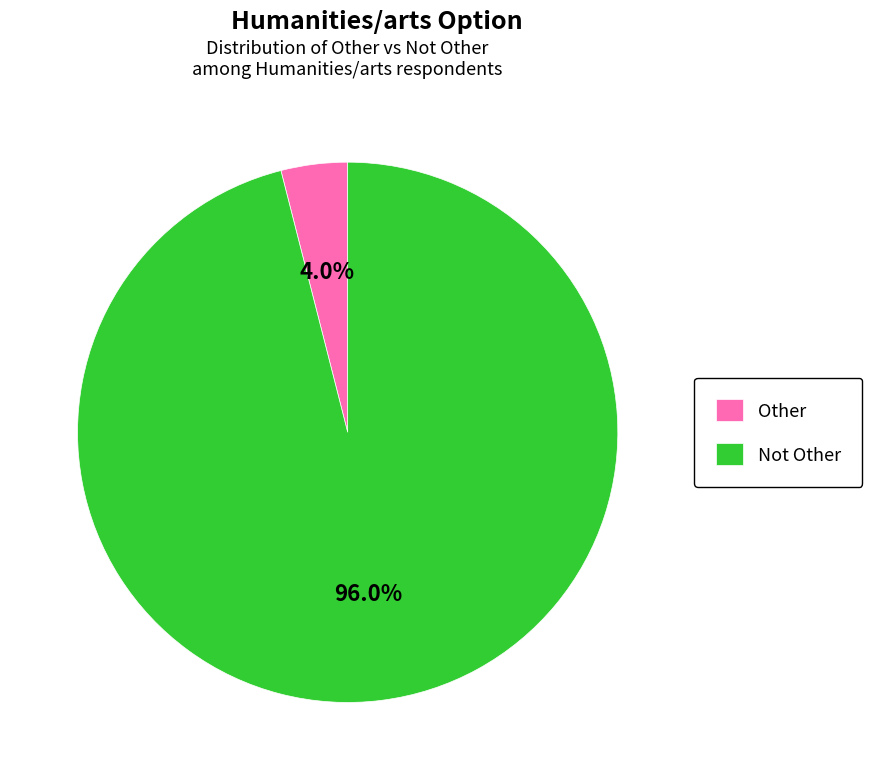

Count the number of slices in the pie.

2